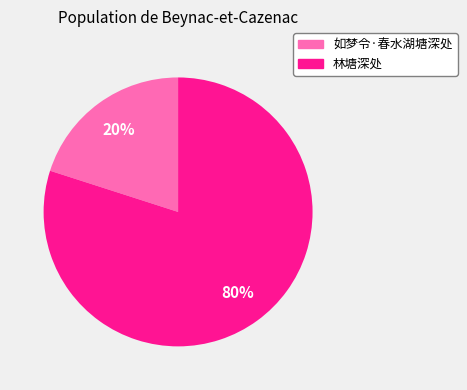

What is the largest slice in the pie chart?

林塘深处